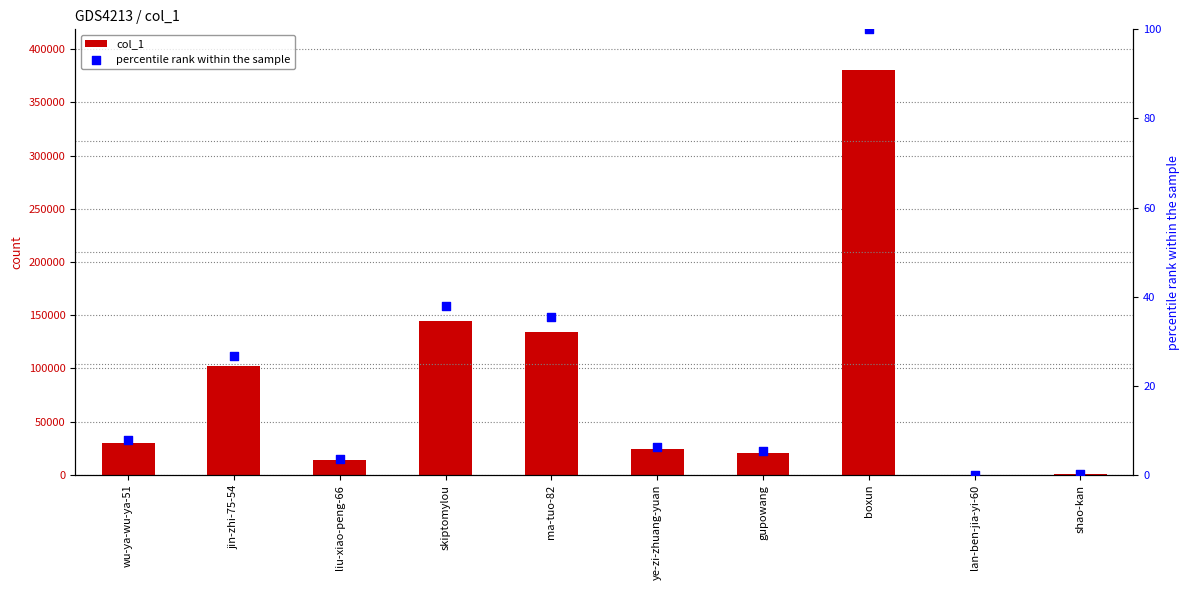

Is the value of percentile rank within the sample at liu-xiao-peng-66 greater than the value of col_1 at boxun?

No